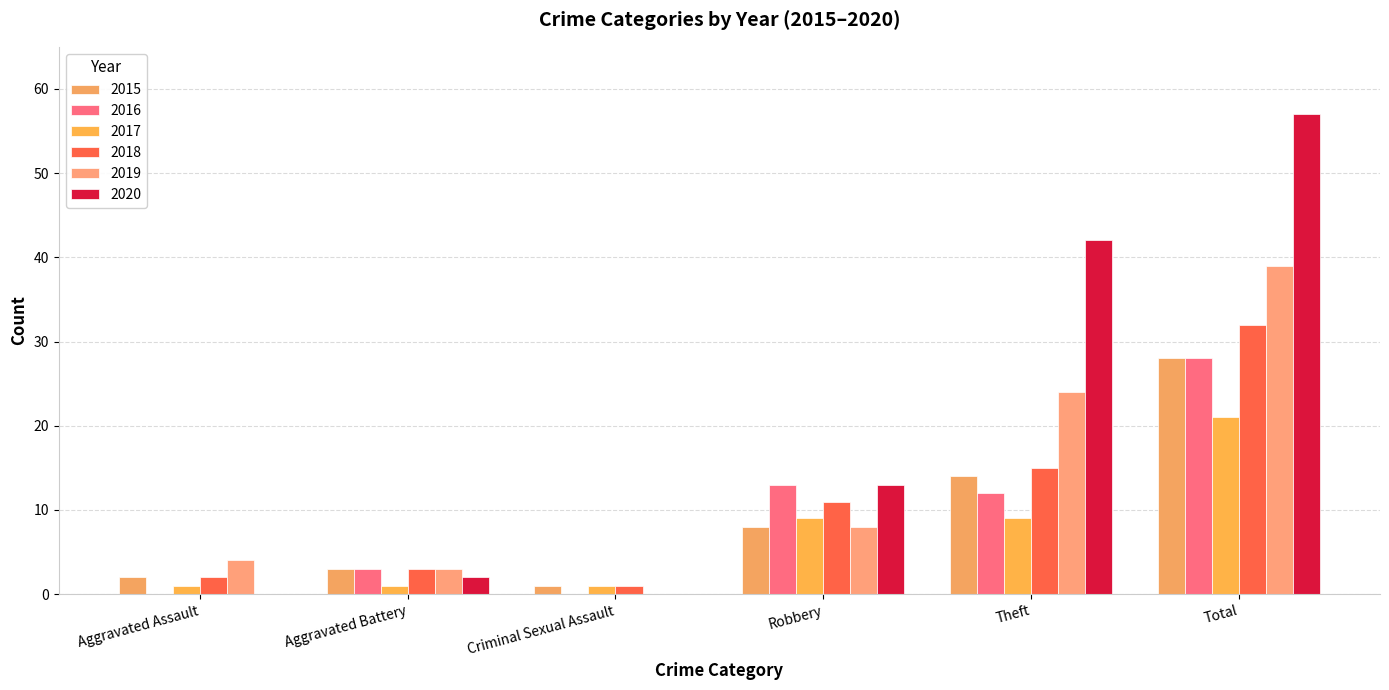

What is the sum of the 2018 values at Theft and Criminal Sexual Assault?

16